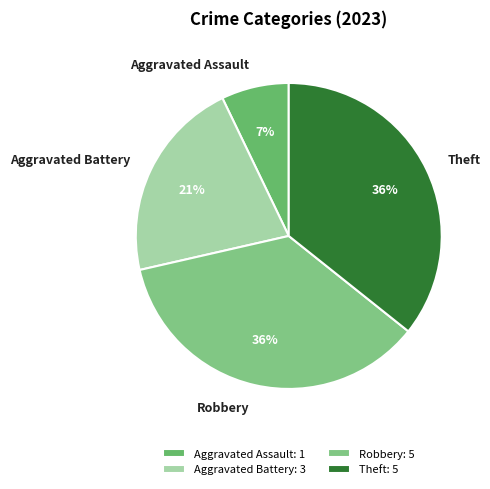

What percentage is the Aggravated Battery slice, to the nearest percent?

21%